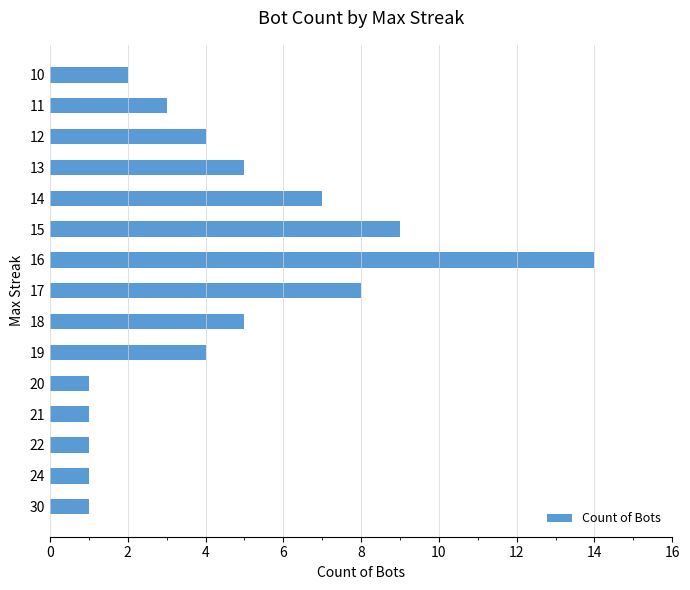

Between 16 and 12, which is larger?

16